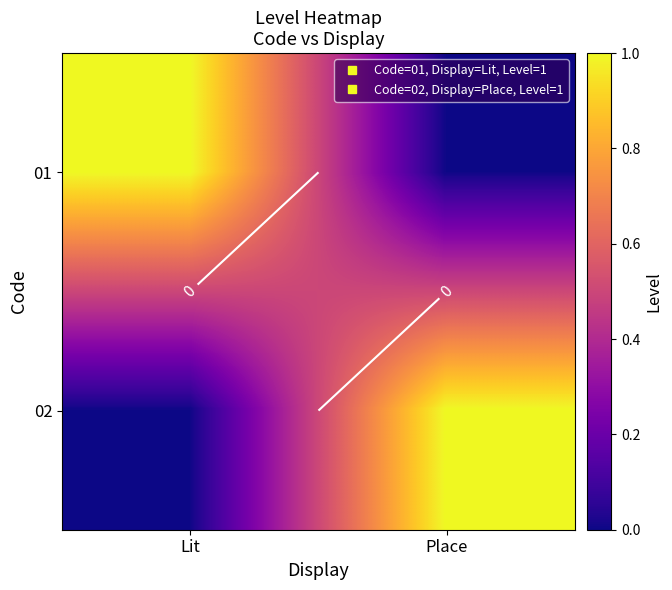

What value does the 01 series have at Lit?

1